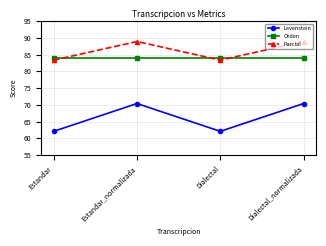

At which category does Parcial reach its first local peak?

Estandar_normalizada